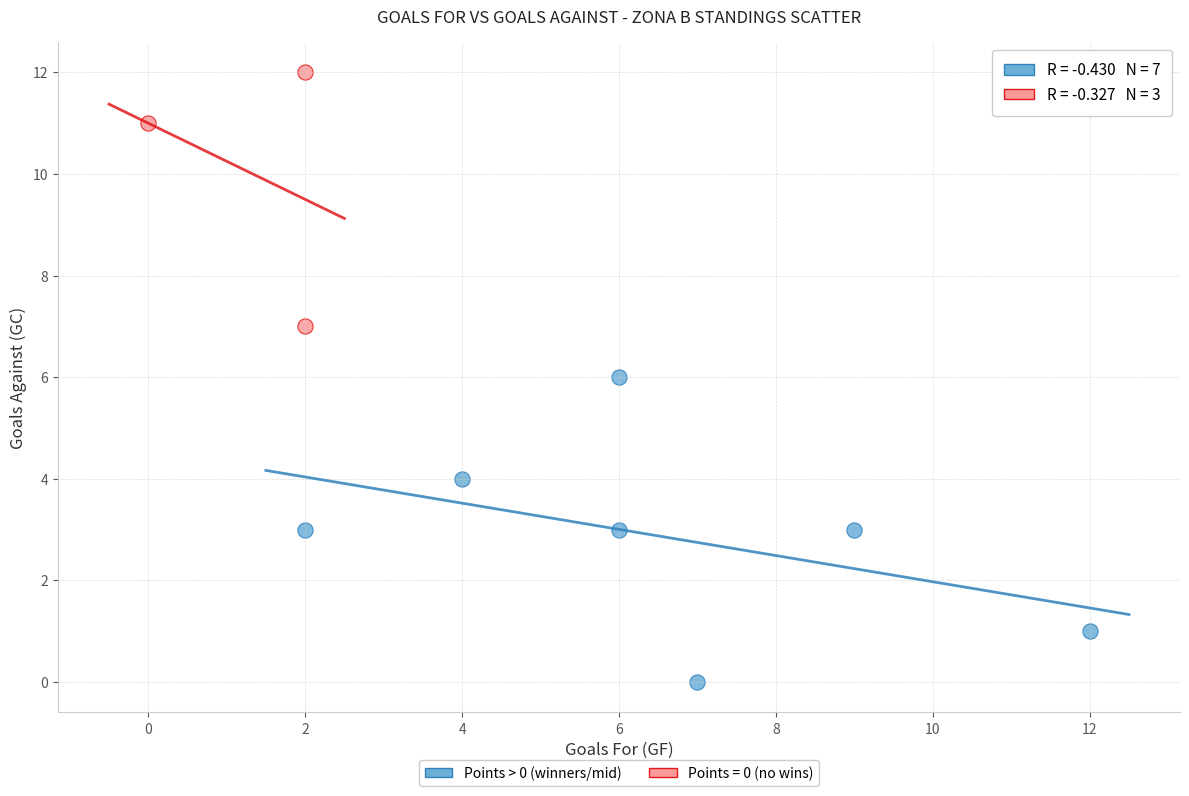

Which series contains the highest Y value?

Points = 0 (no wins)